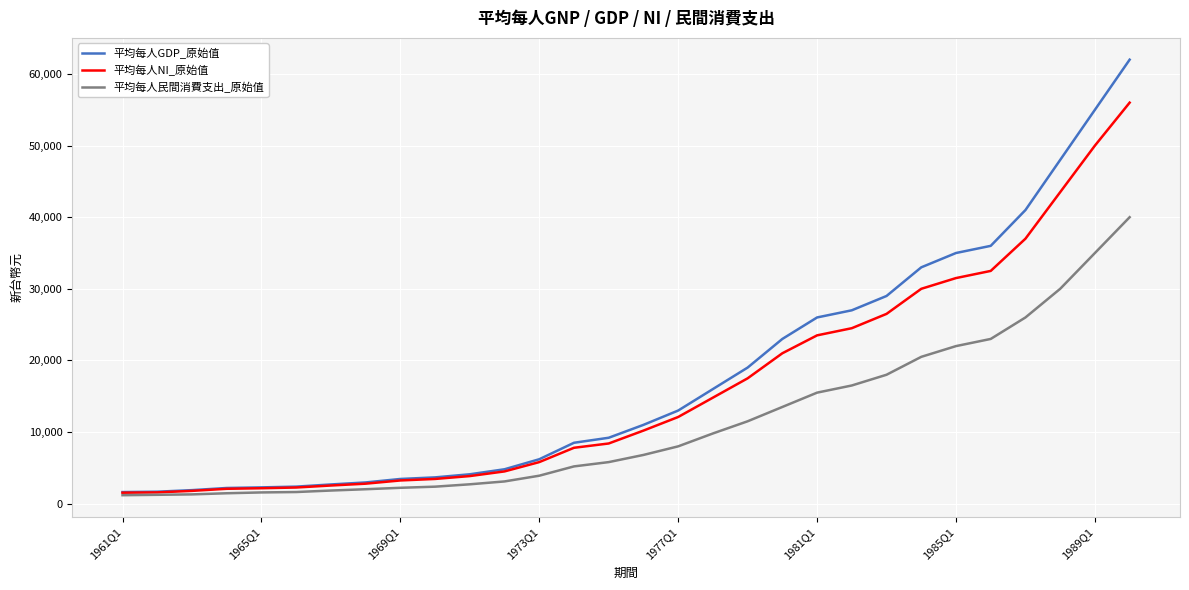

Which series has the largest range (max minus min)?

平均每人GDP_原始值